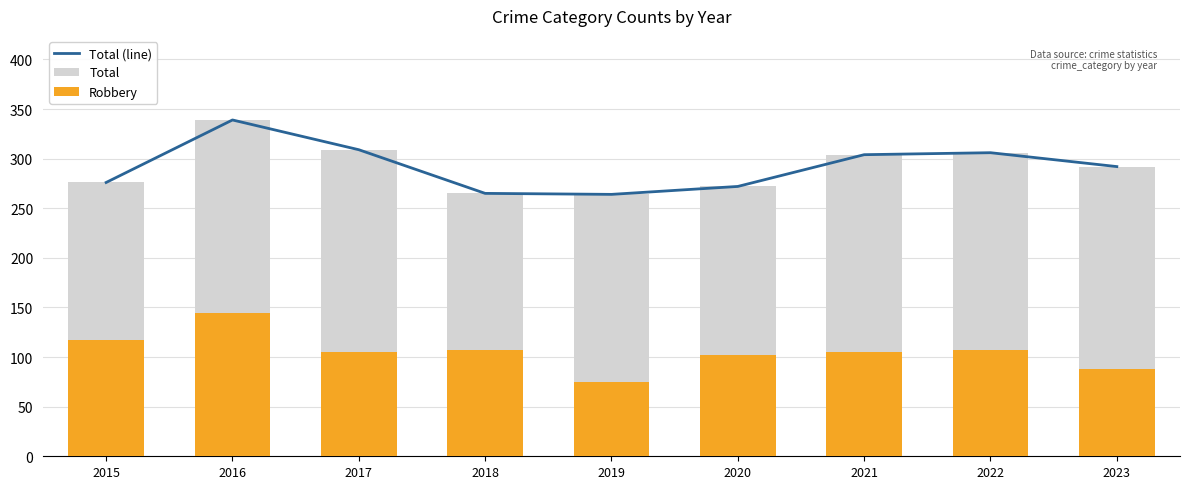

At which category does the chart reach its peak across all series?

2016